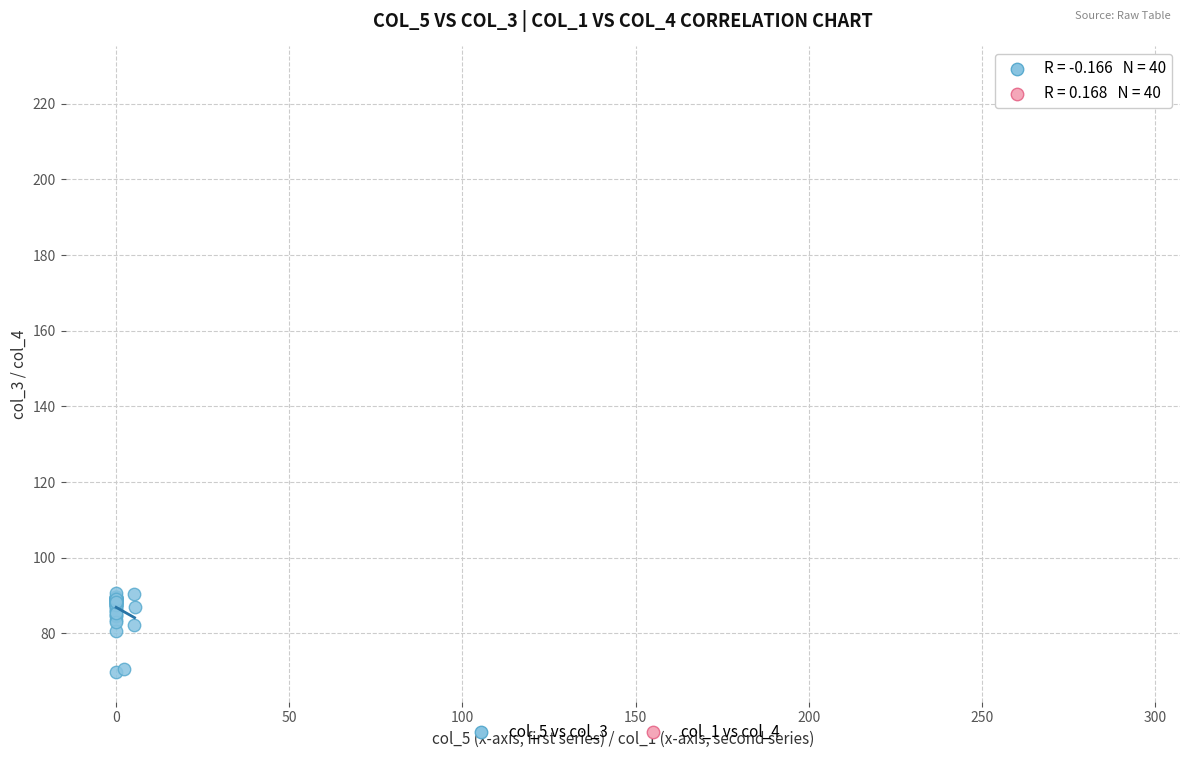

Which series contains the highest Y value?

col_1 vs col_4